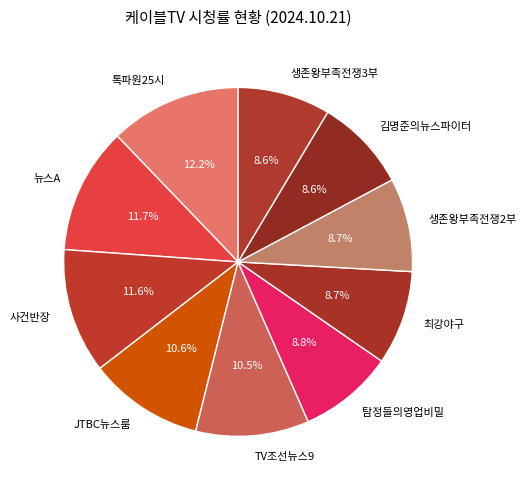

To the nearest percent, what is the difference between the TV조선뉴스9 and 생존왕부족전쟁2부 slice percentages?

2%